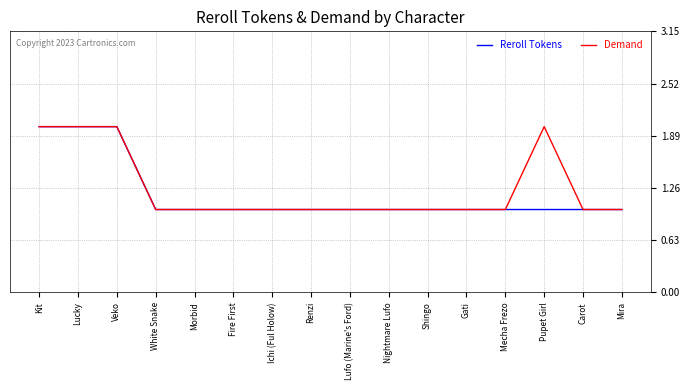

Reading left to right, transcribe all the data shown in this chart.

Reroll Tokens: Kit=2	Lucky=2	Veko=2	White Snake=1	Morbid=1	Fire First=1	Ichi (Ful Holow)=1	Renzi=1	Lufo (Marine's Ford)=1	Nightmare Lufo=1	Shingo=1	Gati=1	Mecha Frezo=1	Pupet Girl=1	Carot=1	Mira=1
Demand: Kit=2	Lucky=2	Veko=2	White Snake=1	Morbid=1	Fire First=1	Ichi (Ful Holow)=1	Renzi=1	Lufo (Marine's Ford)=1	Nightmare Lufo=1	Shingo=1	Gati=1	Mecha Frezo=1	Pupet Girl=2	Carot=1	Mira=1